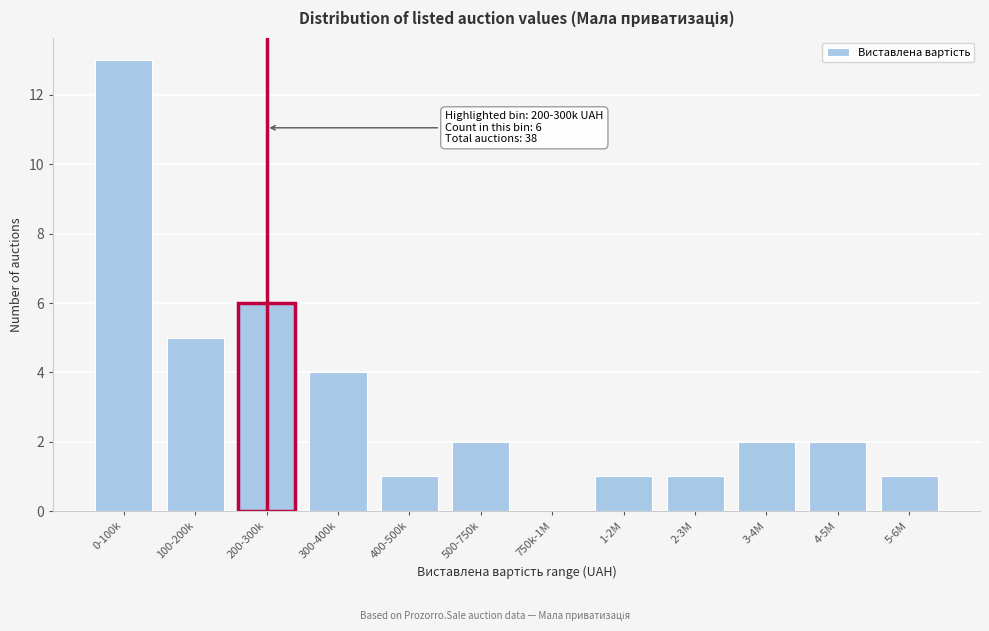

Reading left to right, what are all the values shown in this chart?

0-100k=13	100-200k=5	200-300k=6	300-400k=4	400-500k=1	500-750k=2	750k-1M=0	1-2M=1	2-3M=1	3-4M=2	4-5M=2	5-6M=1